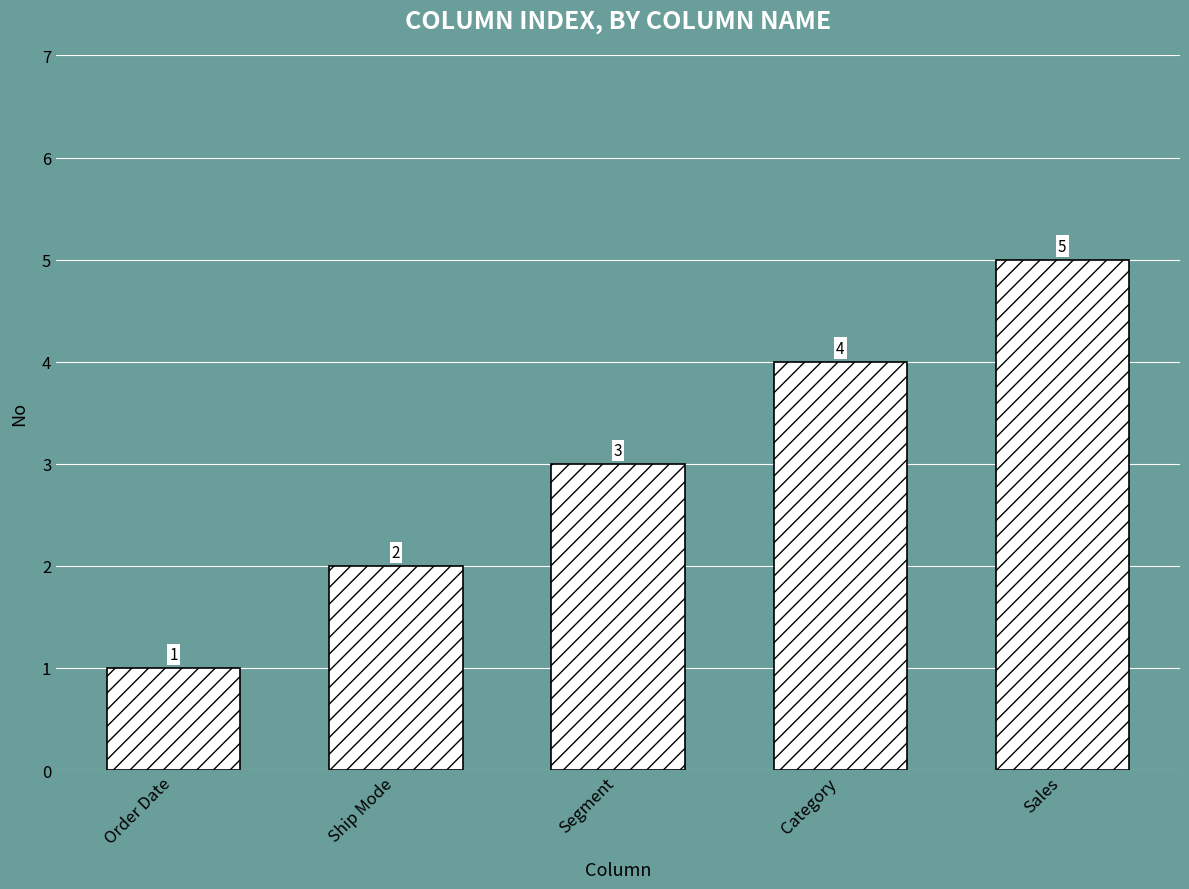

What is the ratio of the value at Ship Mode to the value at Category?

0.5